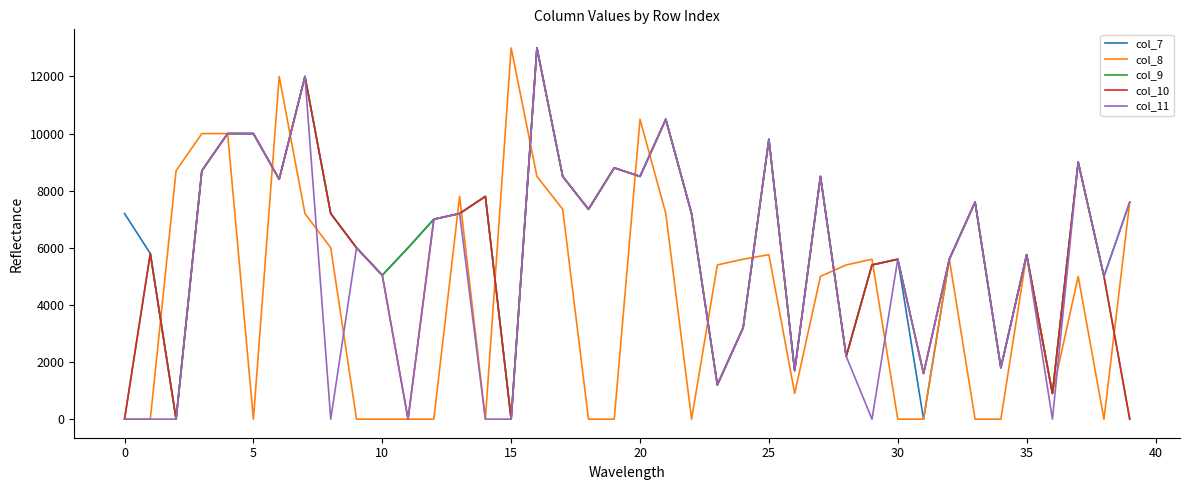

What is the greatest value displayed?

13000